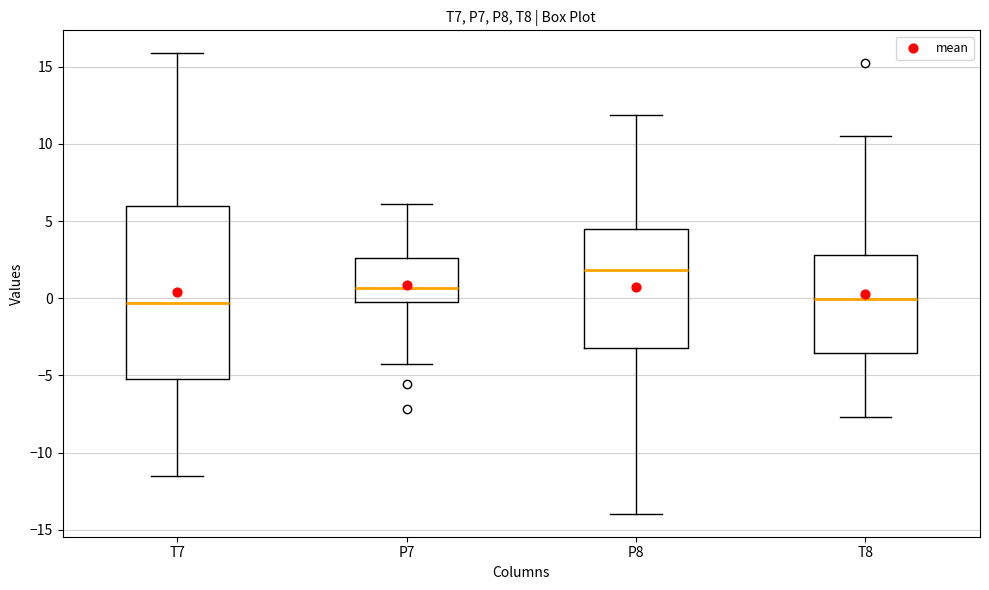

Which box is the tallest, from its lower edge to its upper edge?

T7